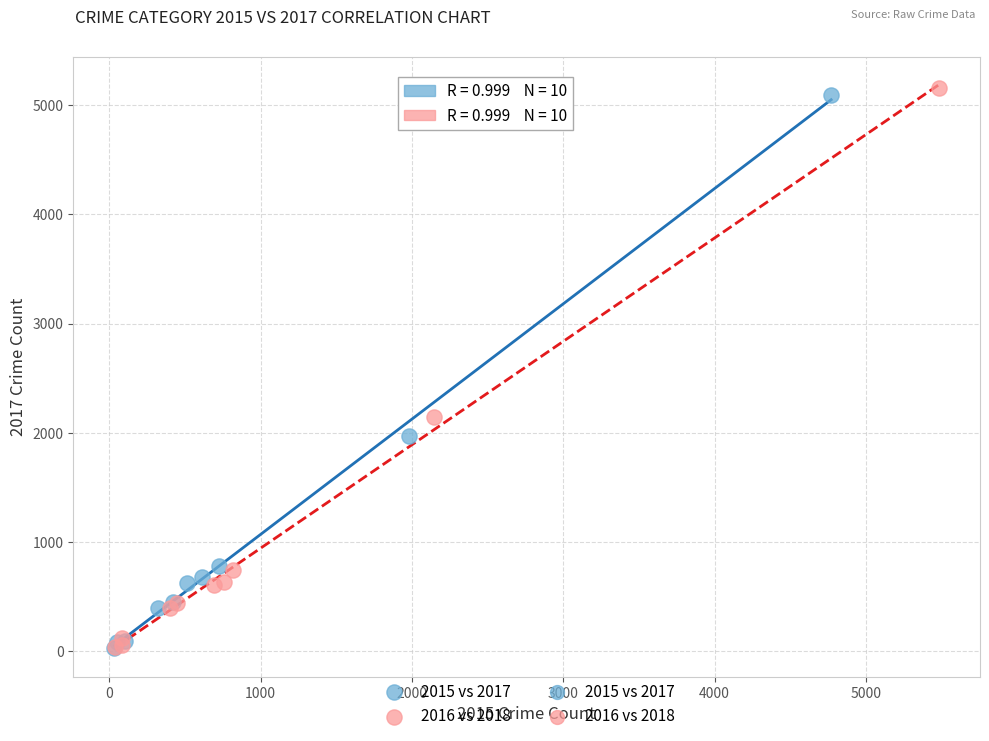

Which series has the widest spread of Y values?

2016 vs 2018